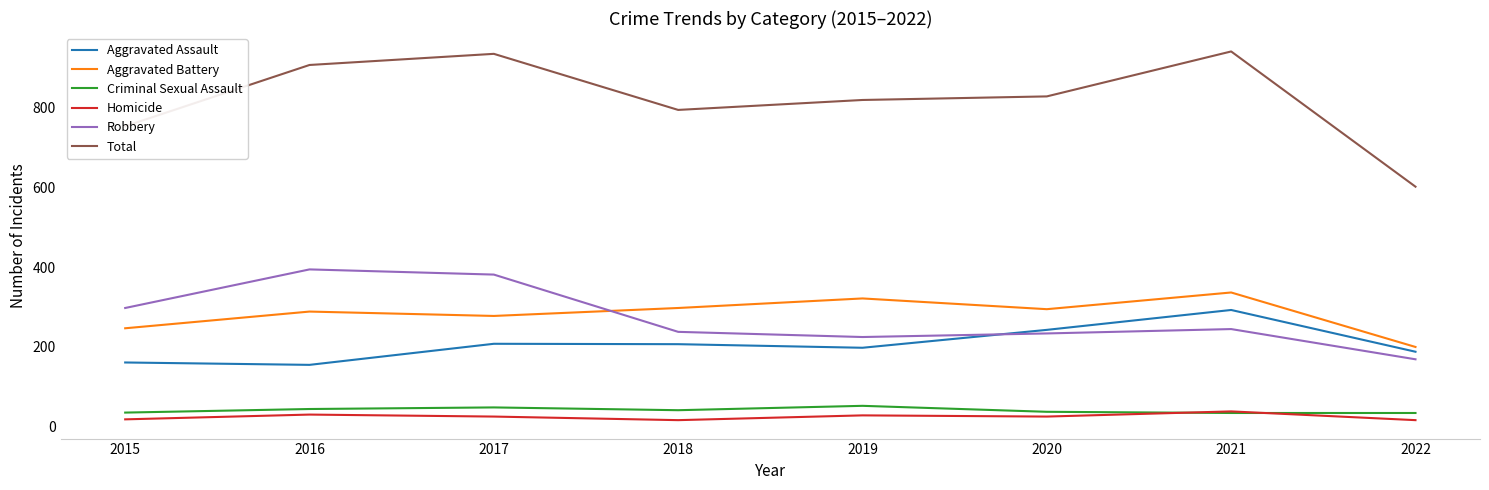

The Criminal Sexual Assault series shows 33 at 2021. True or false?

True